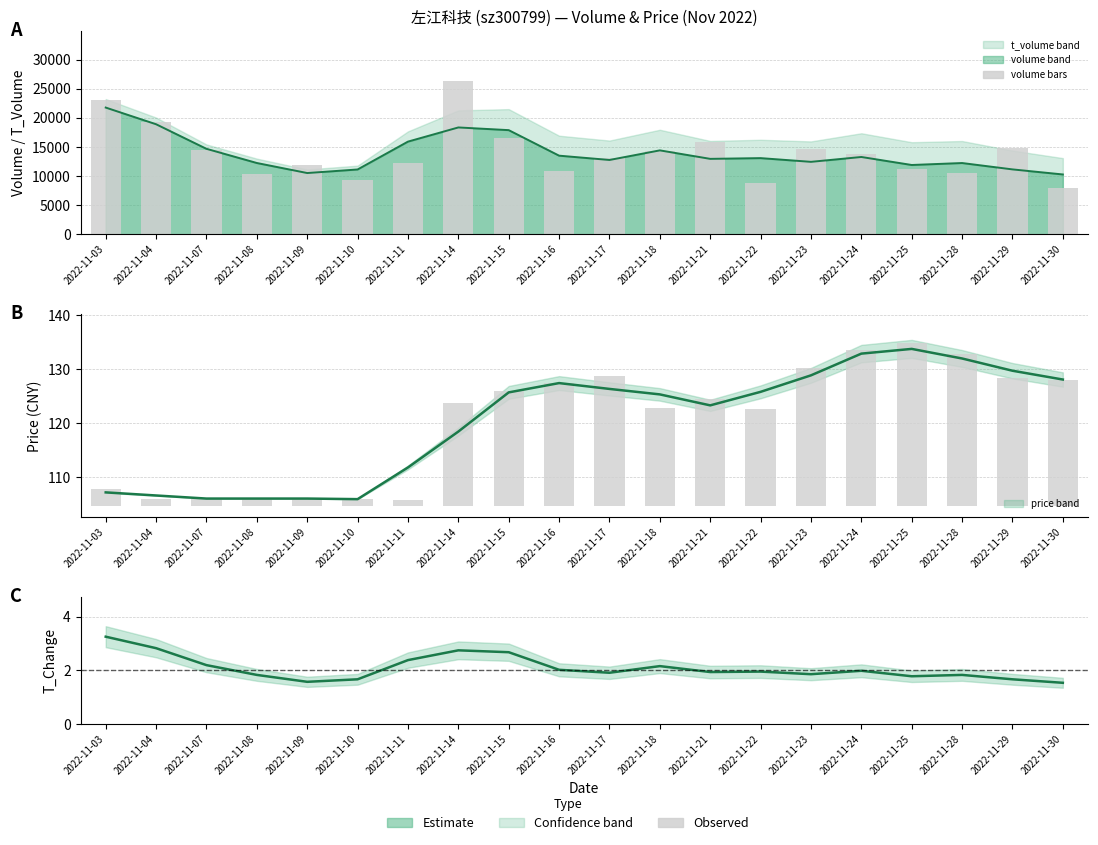

Reading left to right, transcribe all the data shown in this chart.

volume (estimate): 2022-11-03=21777.0	2022-11-04=18910.7	2022-11-07=14690.7	2022-11-08=12254.0	2022-11-09=10529.0	2022-11-10=11141.3	2022-11-11=15928.7	2022-11-14=18362.7	2022-11-15=17900.0	2022-11-16=13514.0	2022-11-17=12774.3	2022-11-18=14424.0	2022-11-21=12965.7	2022-11-22=13092.3	2022-11-23=12453.3	2022-11-24=13287.7	2022-11-25=11913.0	2022-11-28=12249.0	2022-11-29=11155.7	2022-11-30=10286.0
volume (bar): 2022-11-03=23039.0	2022-11-04=19253.0	2022-11-07=14440.0	2022-11-08=10379.0	2022-11-09=11943.0	2022-11-10=9265.0	2022-11-11=12216.0	2022-11-14=26305.0	2022-11-15=16567.0	2022-11-16=10828.0	2022-11-17=13147.0	2022-11-18=14348.0	2022-11-21=15777.0	2022-11-22=8772.0	2022-11-23=14728.0	2022-11-24=13860.0	2022-11-25=11275.0	2022-11-28=10604.0	2022-11-29=14868.0	2022-11-30=7995.0
price (estimate): 2022-11-03=107.1	2022-11-04=106.6	2022-11-07=106.0	2022-11-08=106.0	2022-11-09=106.0	2022-11-10=105.9	2022-11-11=111.8	2022-11-14=118.4	2022-11-15=125.7	2022-11-16=127.4	2022-11-17=126.4	2022-11-18=125.3	2022-11-21=123.3	2022-11-22=125.8	2022-11-23=128.9	2022-11-24=132.9	2022-11-25=133.8	2022-11-28=132.0	2022-11-29=129.7	2022-11-30=128.1
price (bar): 2022-11-03=3.0	2022-11-04=1.3	2022-11-07=1.3	2022-11-08=1.3	2022-11-09=1.3	2022-11-10=1.3	2022-11-11=1.0	2022-11-14=19.0	2022-11-15=21.3	2022-11-16=22.8	2022-11-17=24.2	2022-11-18=18.1	2022-11-21=19.8	2022-11-22=18.0	2022-11-23=25.6	2022-11-24=29.0	2022-11-25=30.1	2022-11-28=28.2	2022-11-29=23.6	2022-11-30=23.3
t_change (estimate): 2022-11-03=3.3	2022-11-04=2.8	2022-11-07=2.2	2022-11-08=1.8	2022-11-09=1.6	2022-11-10=1.7	2022-11-11=2.4	2022-11-14=2.7	2022-11-15=2.7	2022-11-16=2.0	2022-11-17=1.9	2022-11-18=2.2	2022-11-21=1.9	2022-11-22=2.0	2022-11-23=1.9	2022-11-24=2.0	2022-11-25=1.8	2022-11-28=1.8	2022-11-29=1.7	2022-11-30=1.5